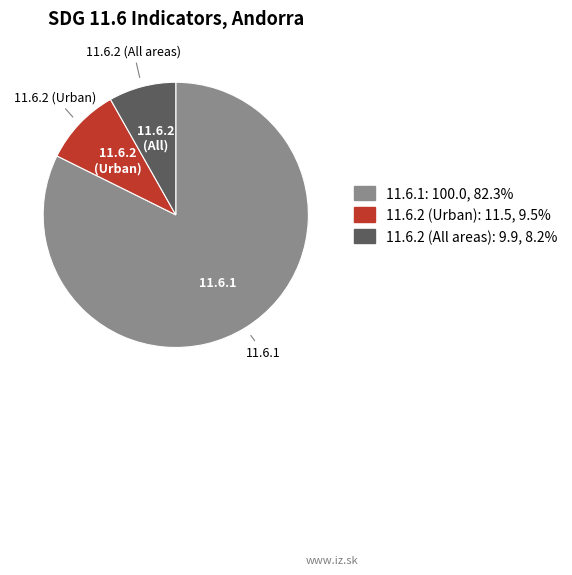

True or false: 11.6.2 (All areas) accounts for 13% of the total.

False